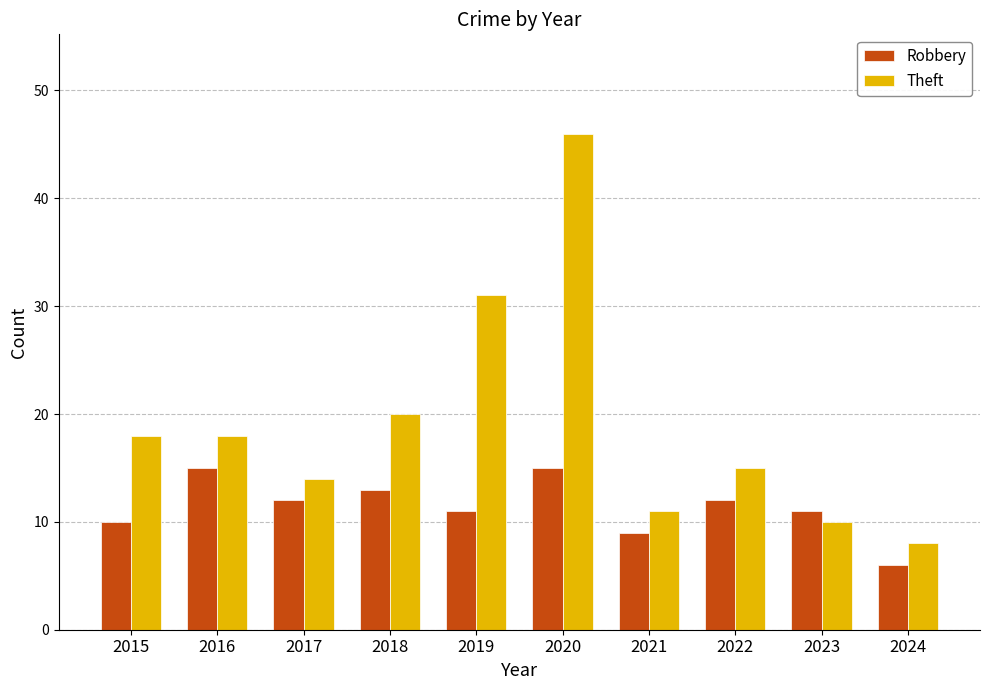

True or false: Theft has a value of 15 at 2022.

True